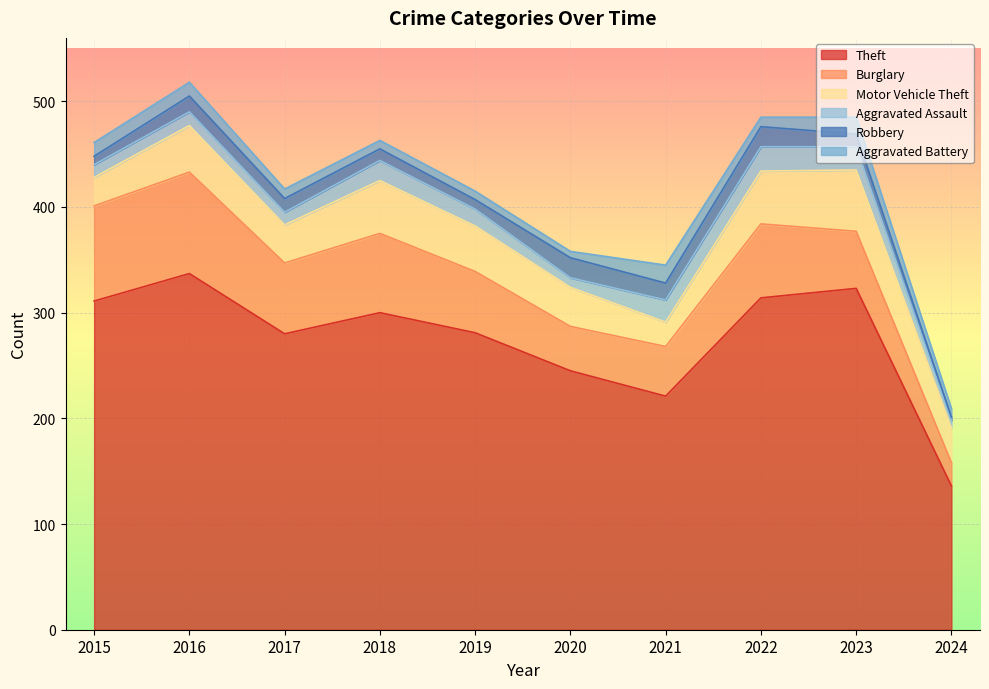

What is the maximum value shown in the chart?

337